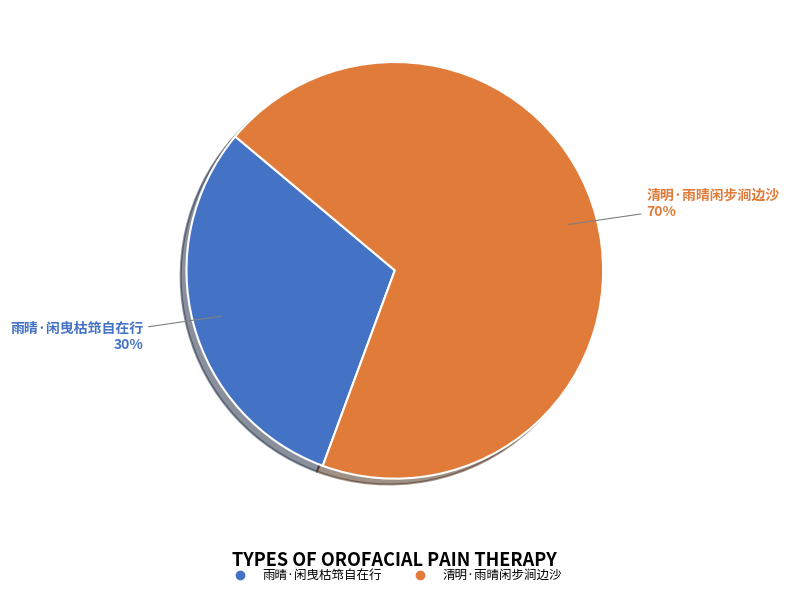

Rank the categories by value from highest to lowest.

清明·雨晴闲步涧边沙, 雨晴·闲曳枯筇自在行